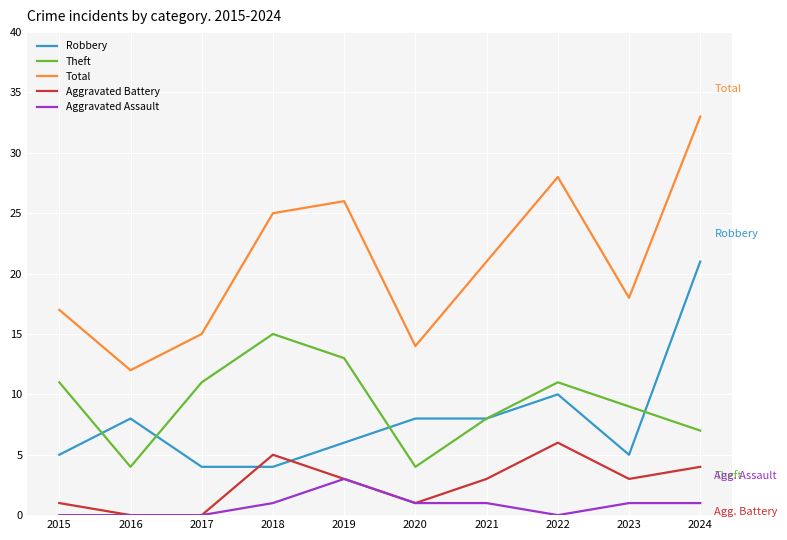

True or false: Theft and Total intersect in this chart.

False